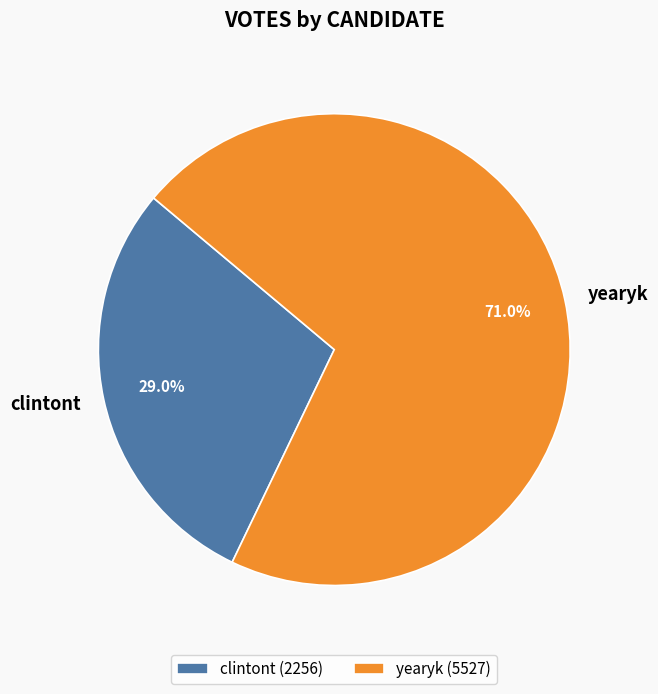

To the nearest percent, what portion does clintont represent?

29%